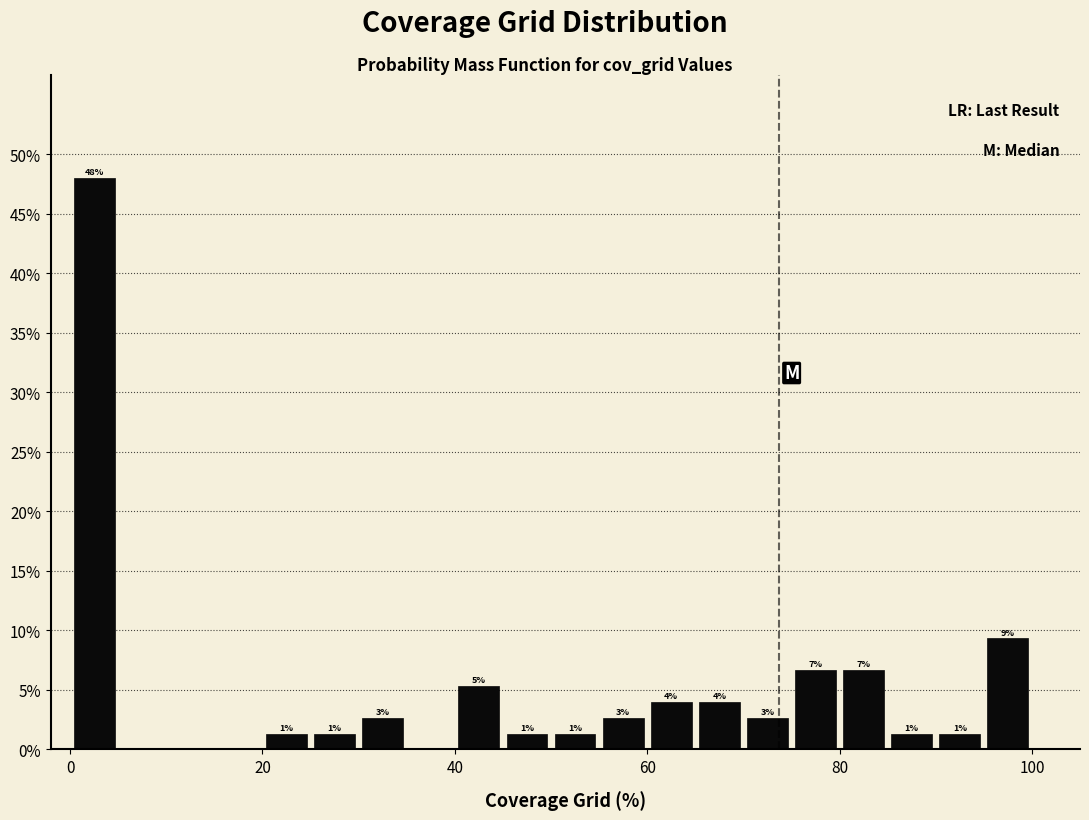

Around what value on the x-axis is the tallest bar? Give the approximate position of its centre, as read against the axis.

2